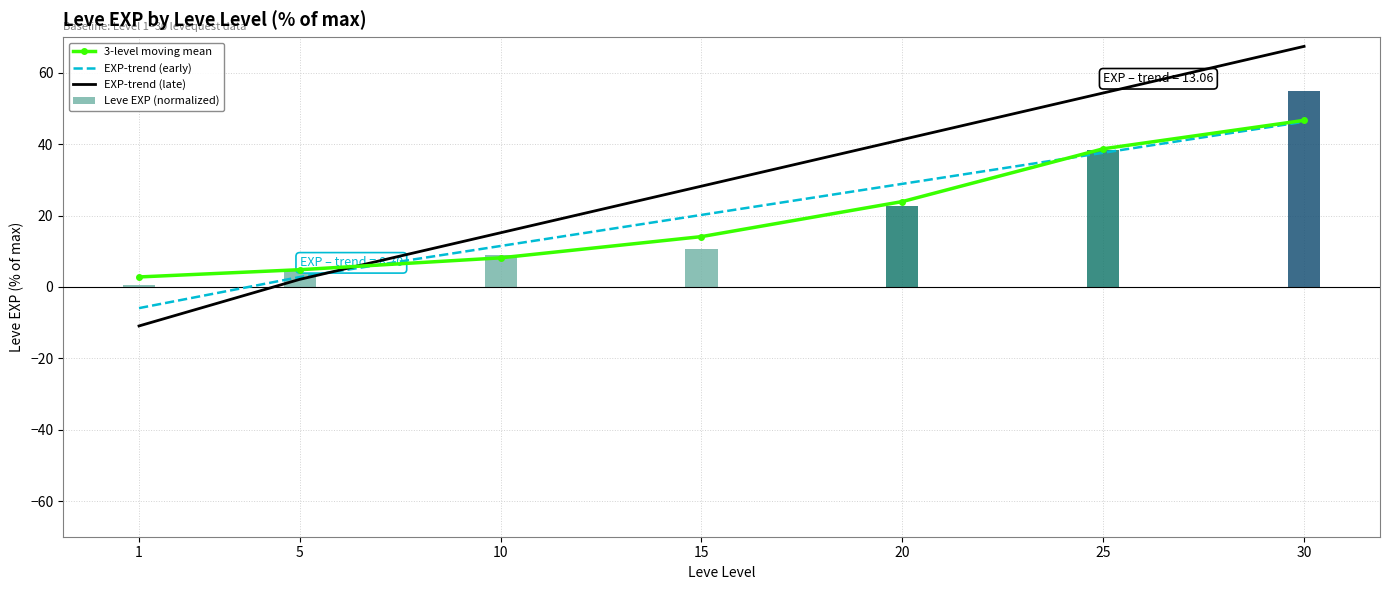

Rank the categories by 3-level moving mean value from lowest to highest.

1, 5, 10, 15, 20, 25, 30